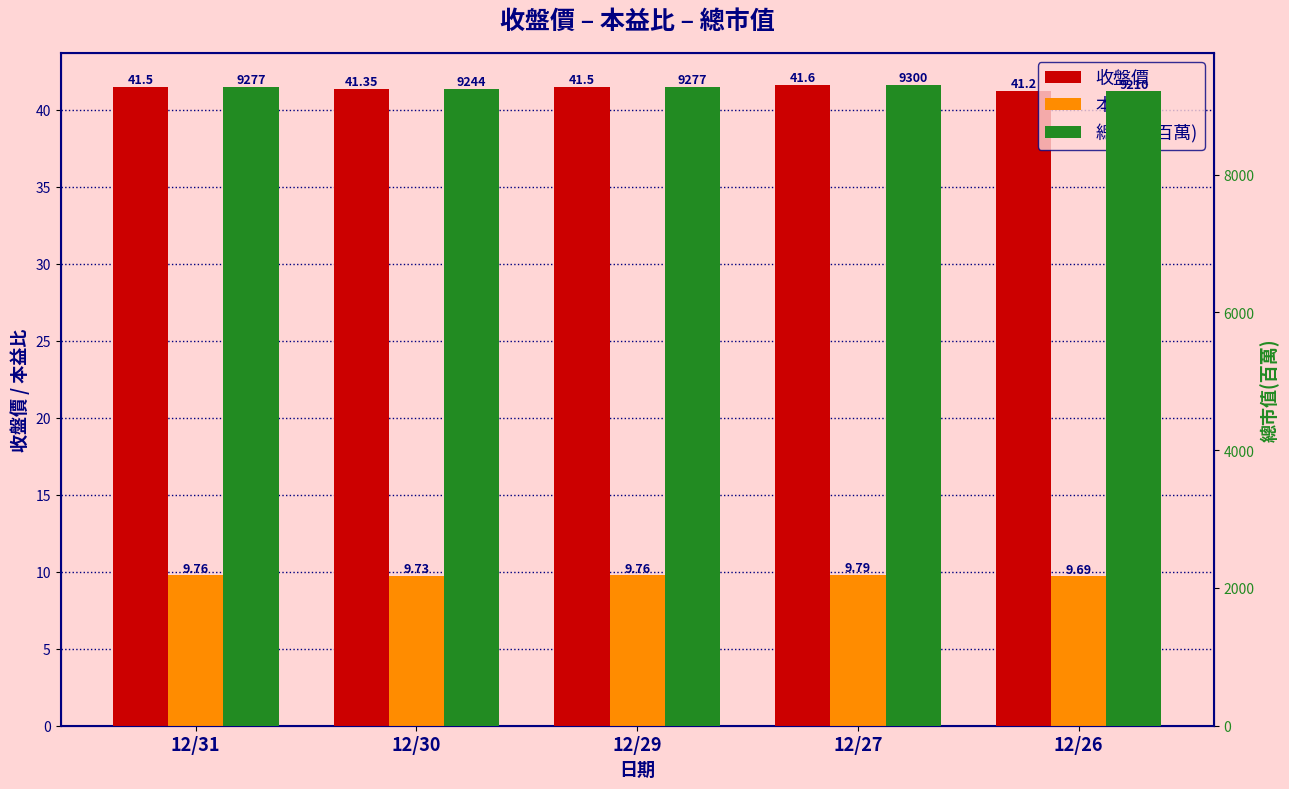

At which label is 總市值(百萬) closest to 9255?

12/30